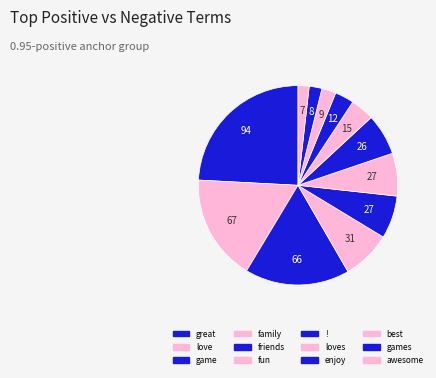

Count the number of slices in the pie.

12